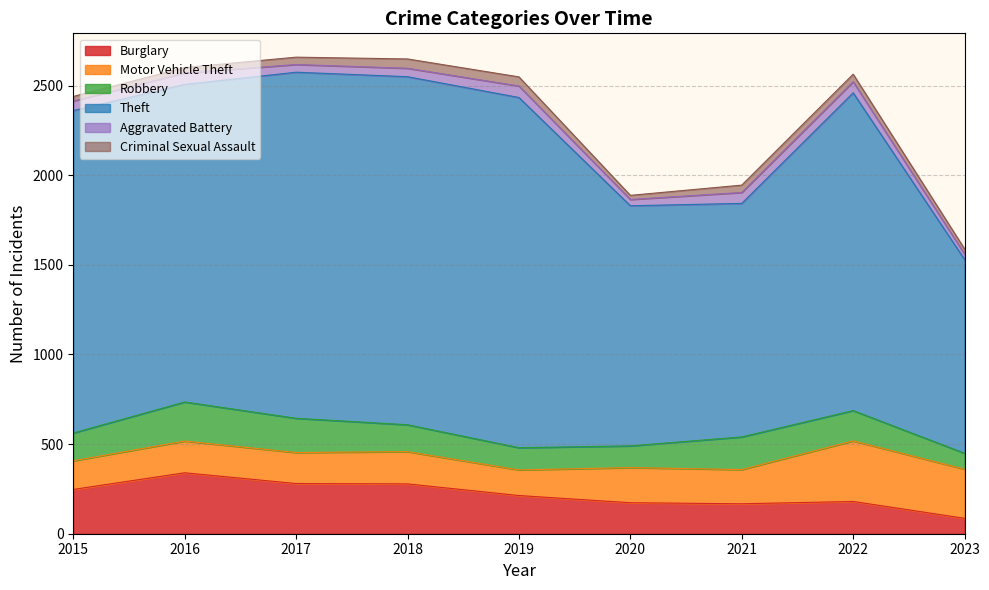

Reading left to right, extract all data points from this chart.

Burglary: 247	340	280	278	213	173	167	180	86
Motor Vehicle Theft: 160	177	173	180	143	196	191	338	274
Robbery: 155	218	191	150	124	121	182	169	89
Theft: 1799	1772	1931	1942	1954	1340	1303	1773	1081
Aggravated Battery: 53	64	43	47	64	35	61	62	30
Criminal Sexual Assault: 26	30	41	52	51	23	41	42	29